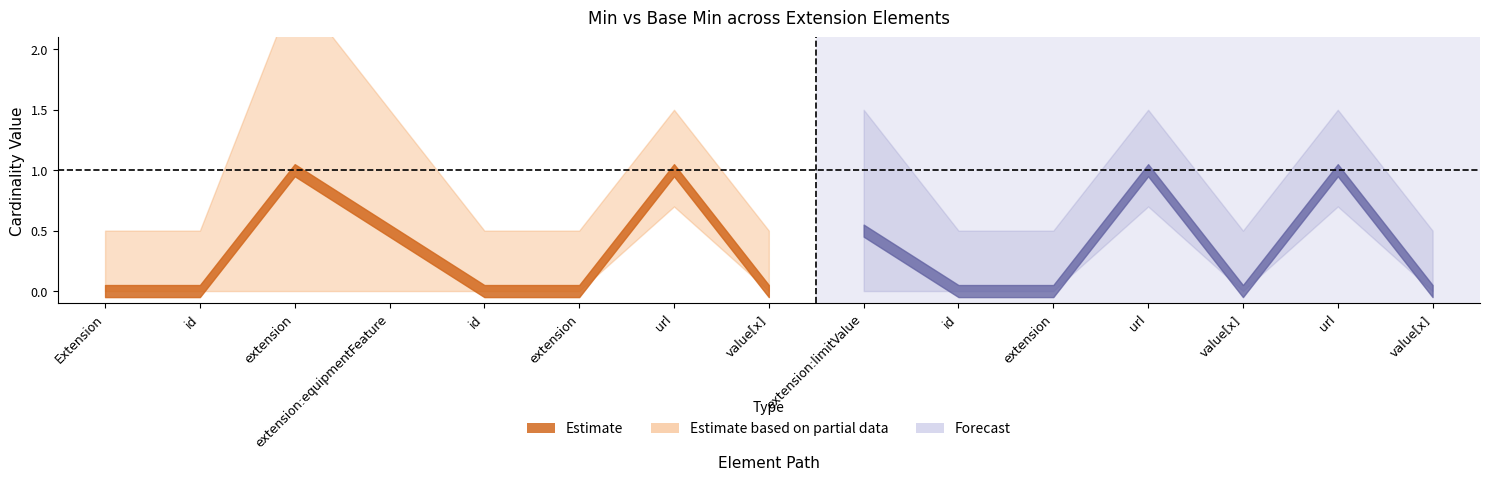

Count the Base Min values in the range 0 to 1.

15